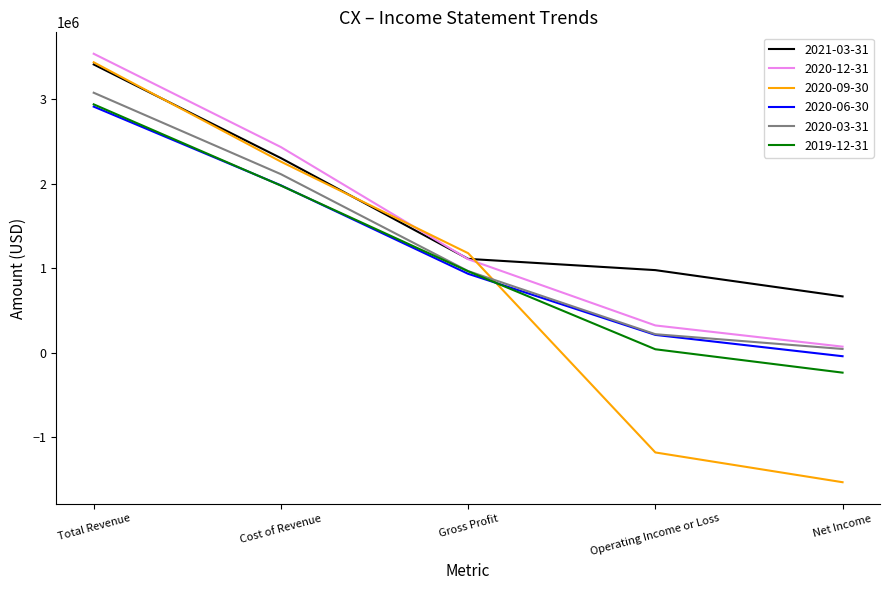

Between Total Revenue and Cost of Revenue, which series saw the biggest shift?

2020-09-30